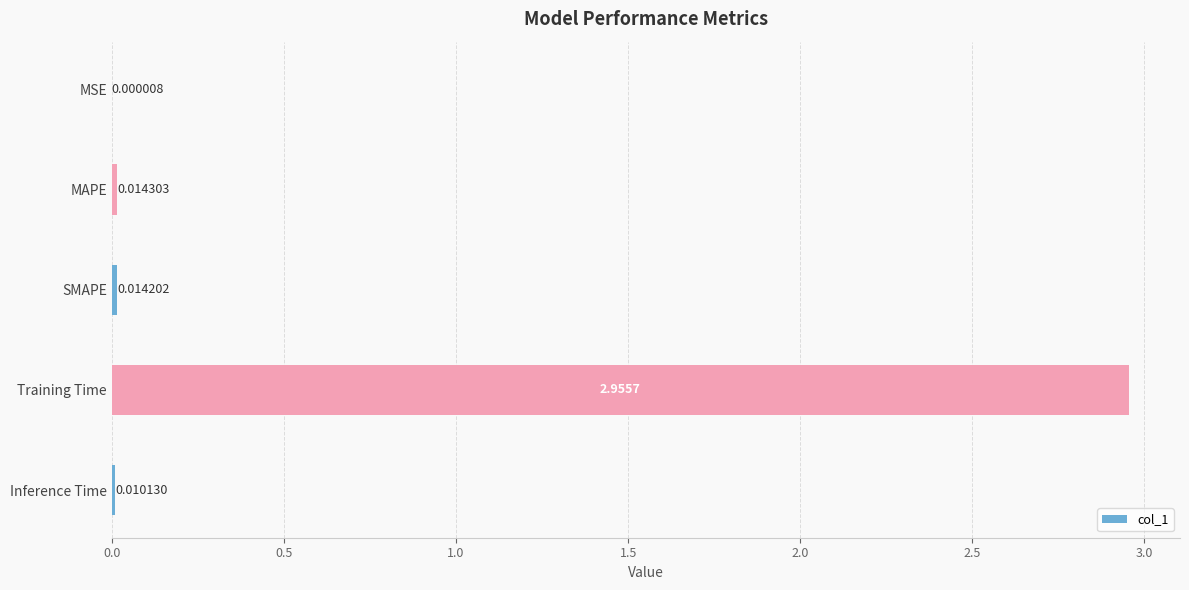

Does the chart contain stacked bars?

No